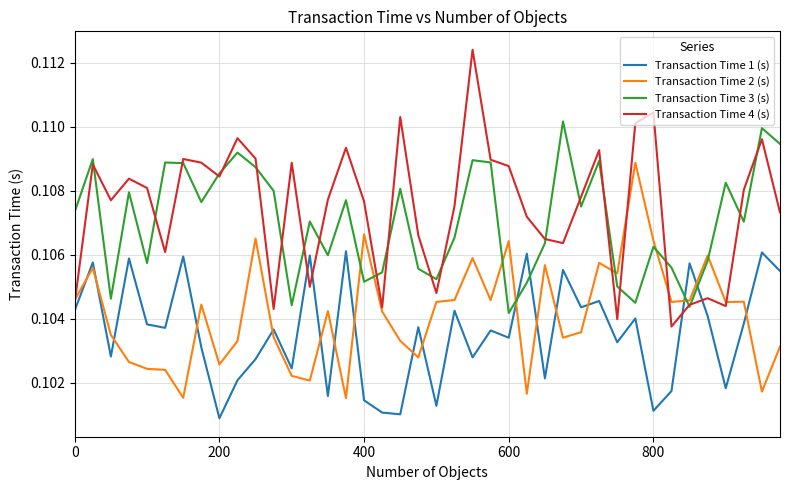

Which series has the largest range (max minus min)?

Transaction Time 4 (s)